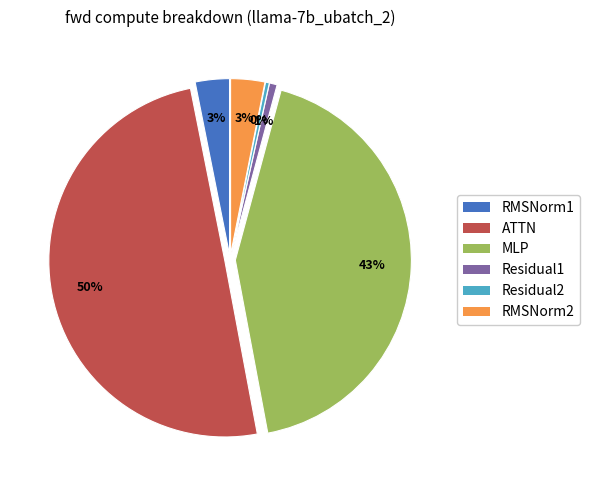

What percentage is the RMSNorm2 slice, to the nearest percent?

3%